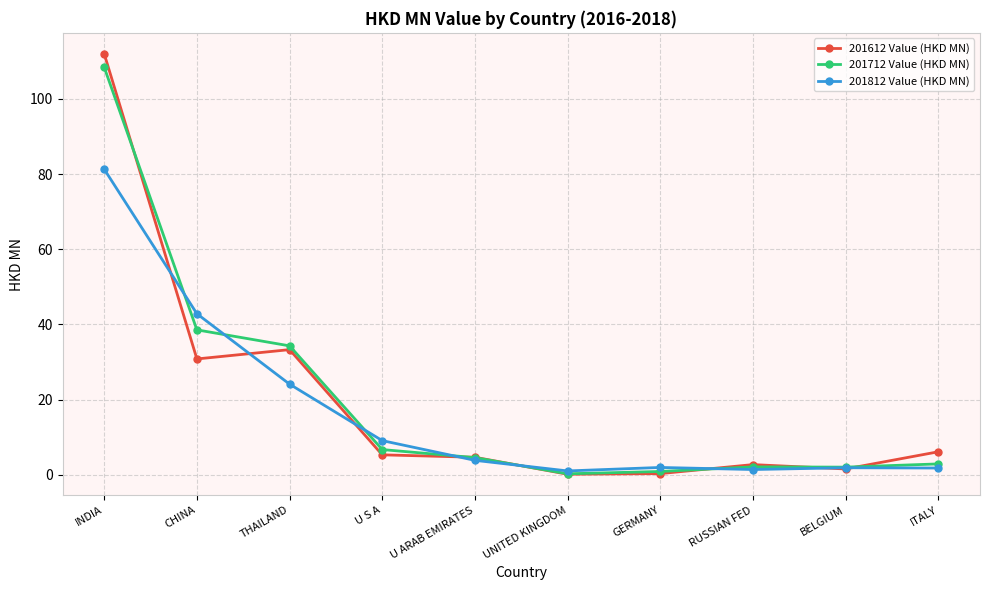

Which series ends up on top after the final intersection of 201812 Value (HKD MN) and 201712 Value (HKD MN)?

201712 Value (HKD MN)